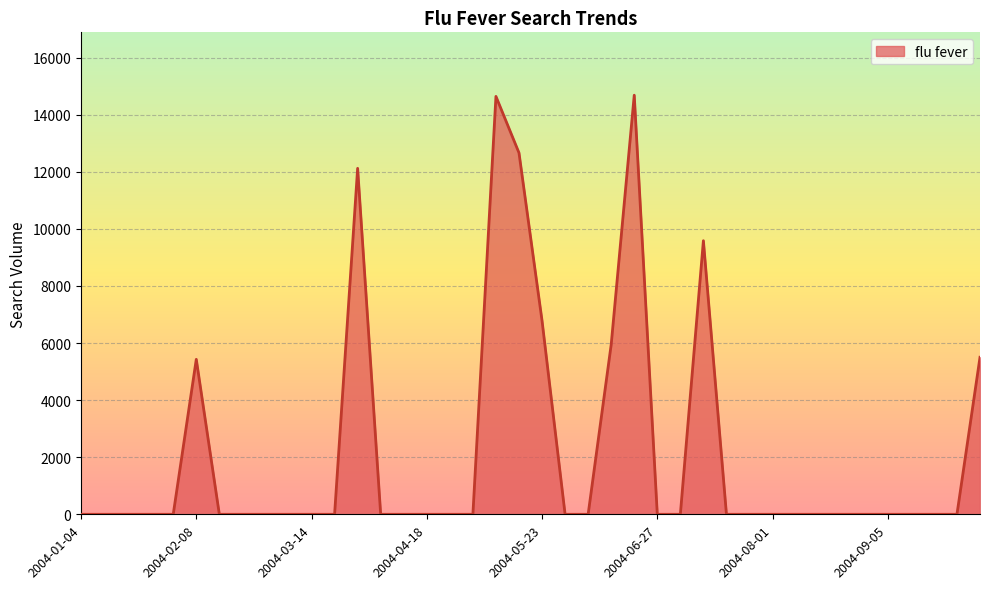

What is the difference between the maximum and minimum values?

14679.8